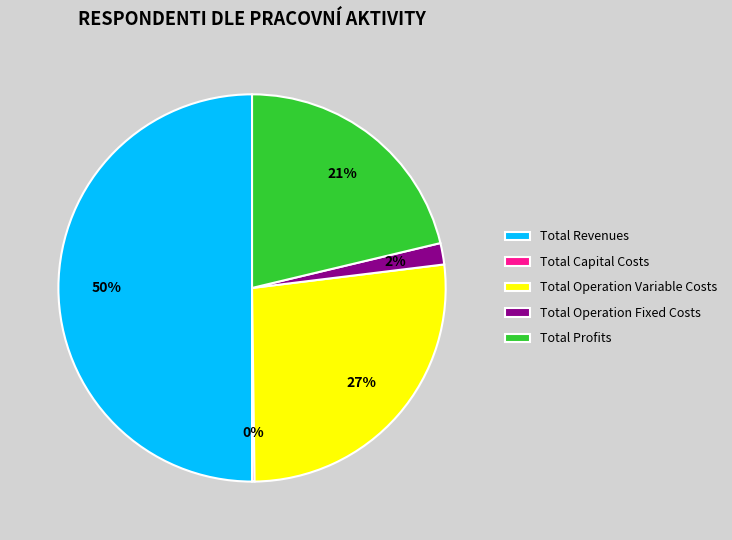

To the nearest percent, what percentage of the pie is Total Revenues?

50%